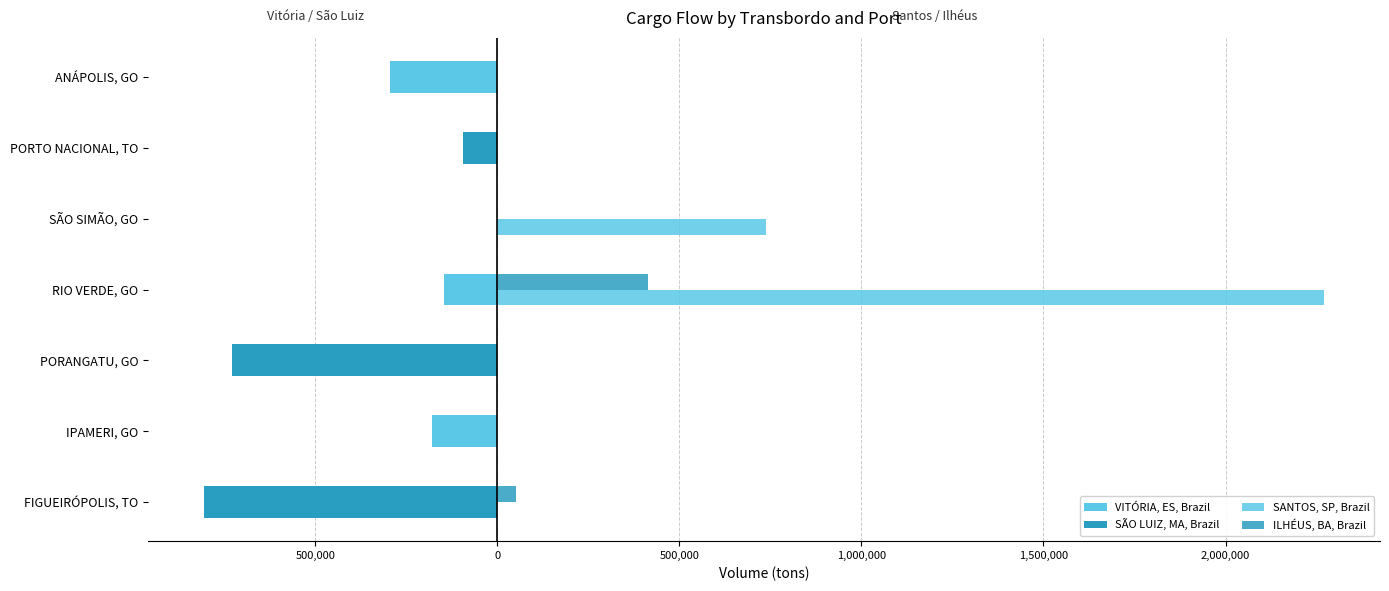

How many data points in ILHÉUS, BA, Brazil are above 0?

2